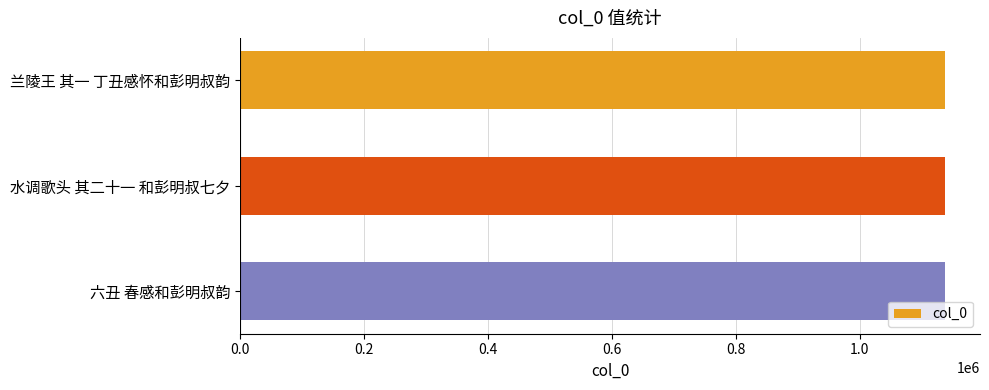

What is the maximum value shown in the chart?

1136997